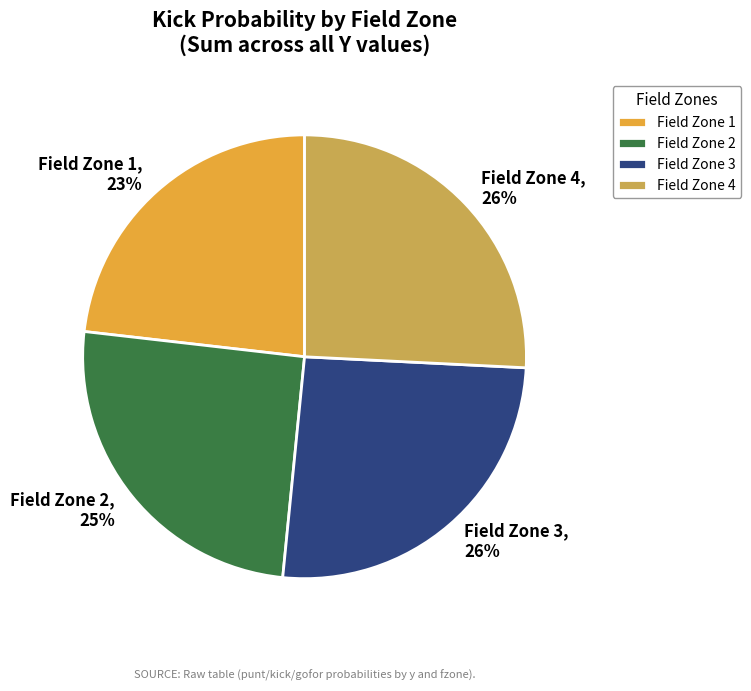

Which category has the smallest portion of the pie?

Field Zone 1